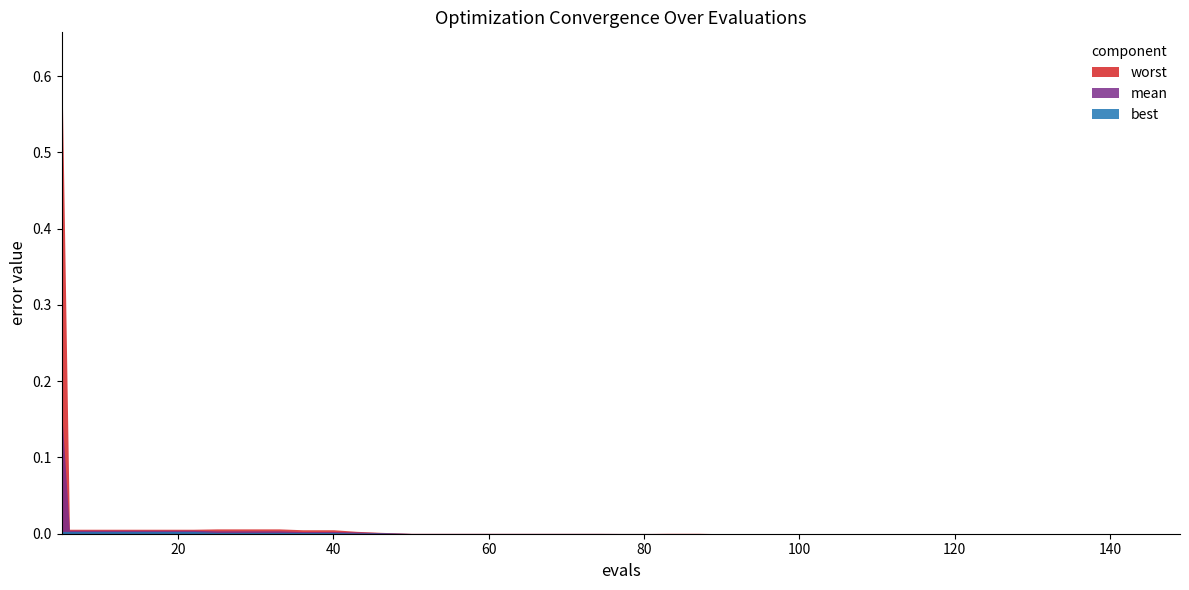

True or false: worst has a value of 0.0 at 58.

False